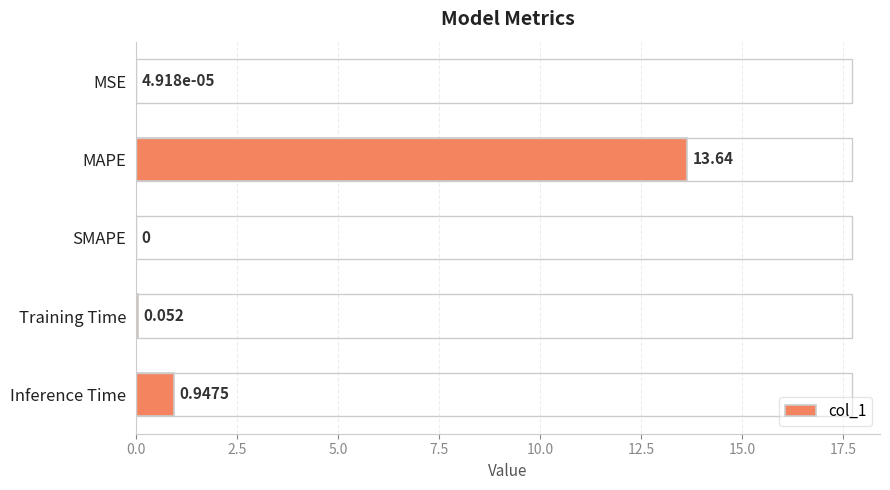

Where is the data nearest to the value 6?

Inference Time